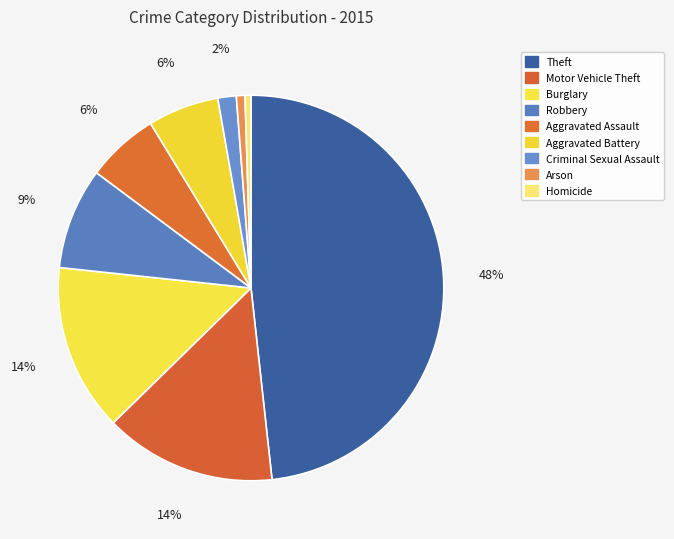

Do Homicide and Aggravated Assault together represent more than half of the pie?

No